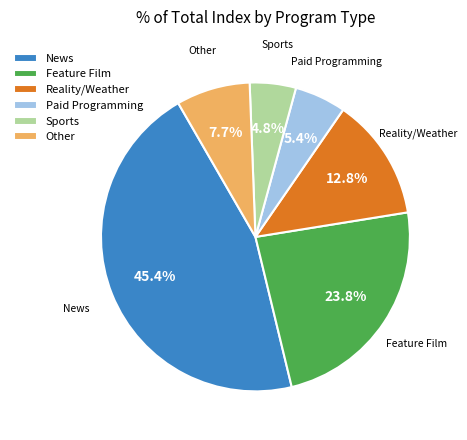

To the nearest percent, what is the difference between the largest and smallest slice percentages?

41%